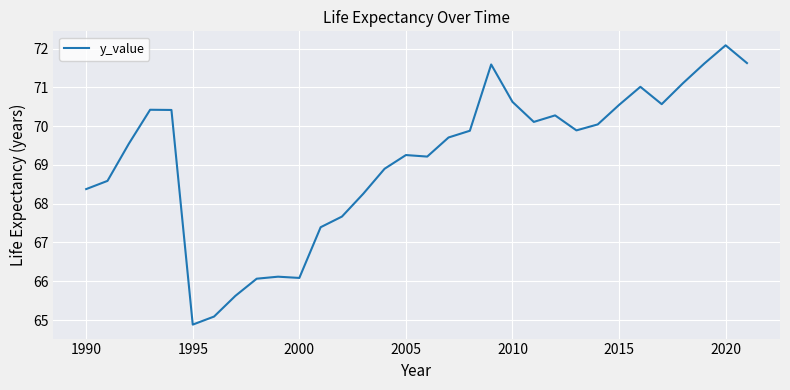

What is the minimum value shown in the chart?

64.9